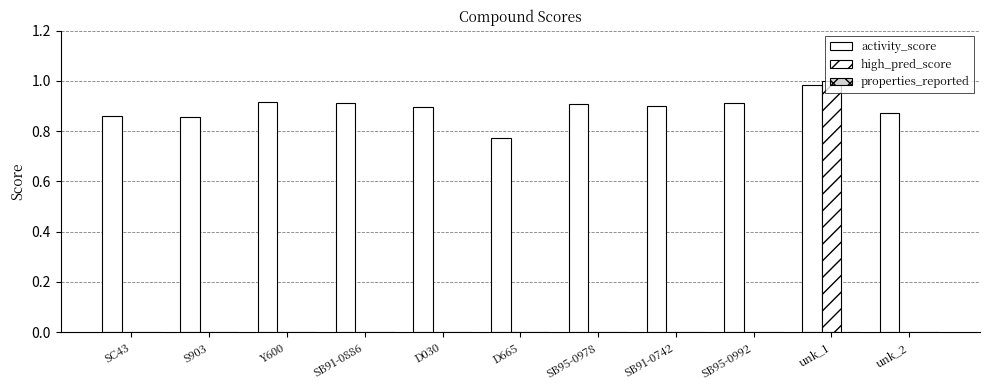

What is the label of the 2nd bar from the left?

S903